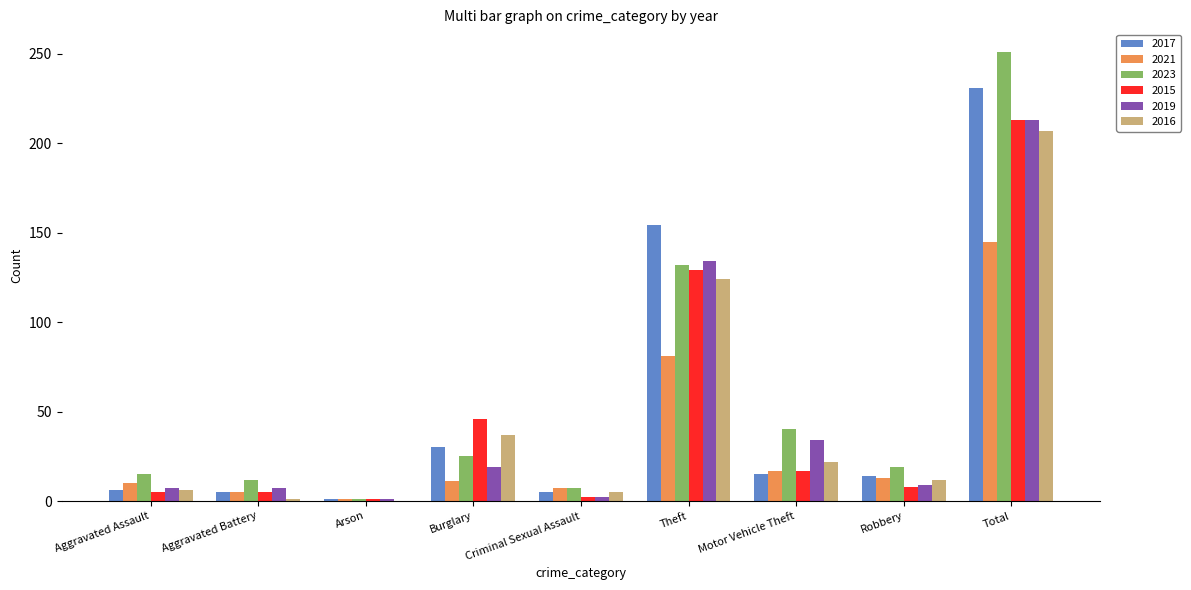

Are the bars grouped side by side (vs. stacked)?

Yes